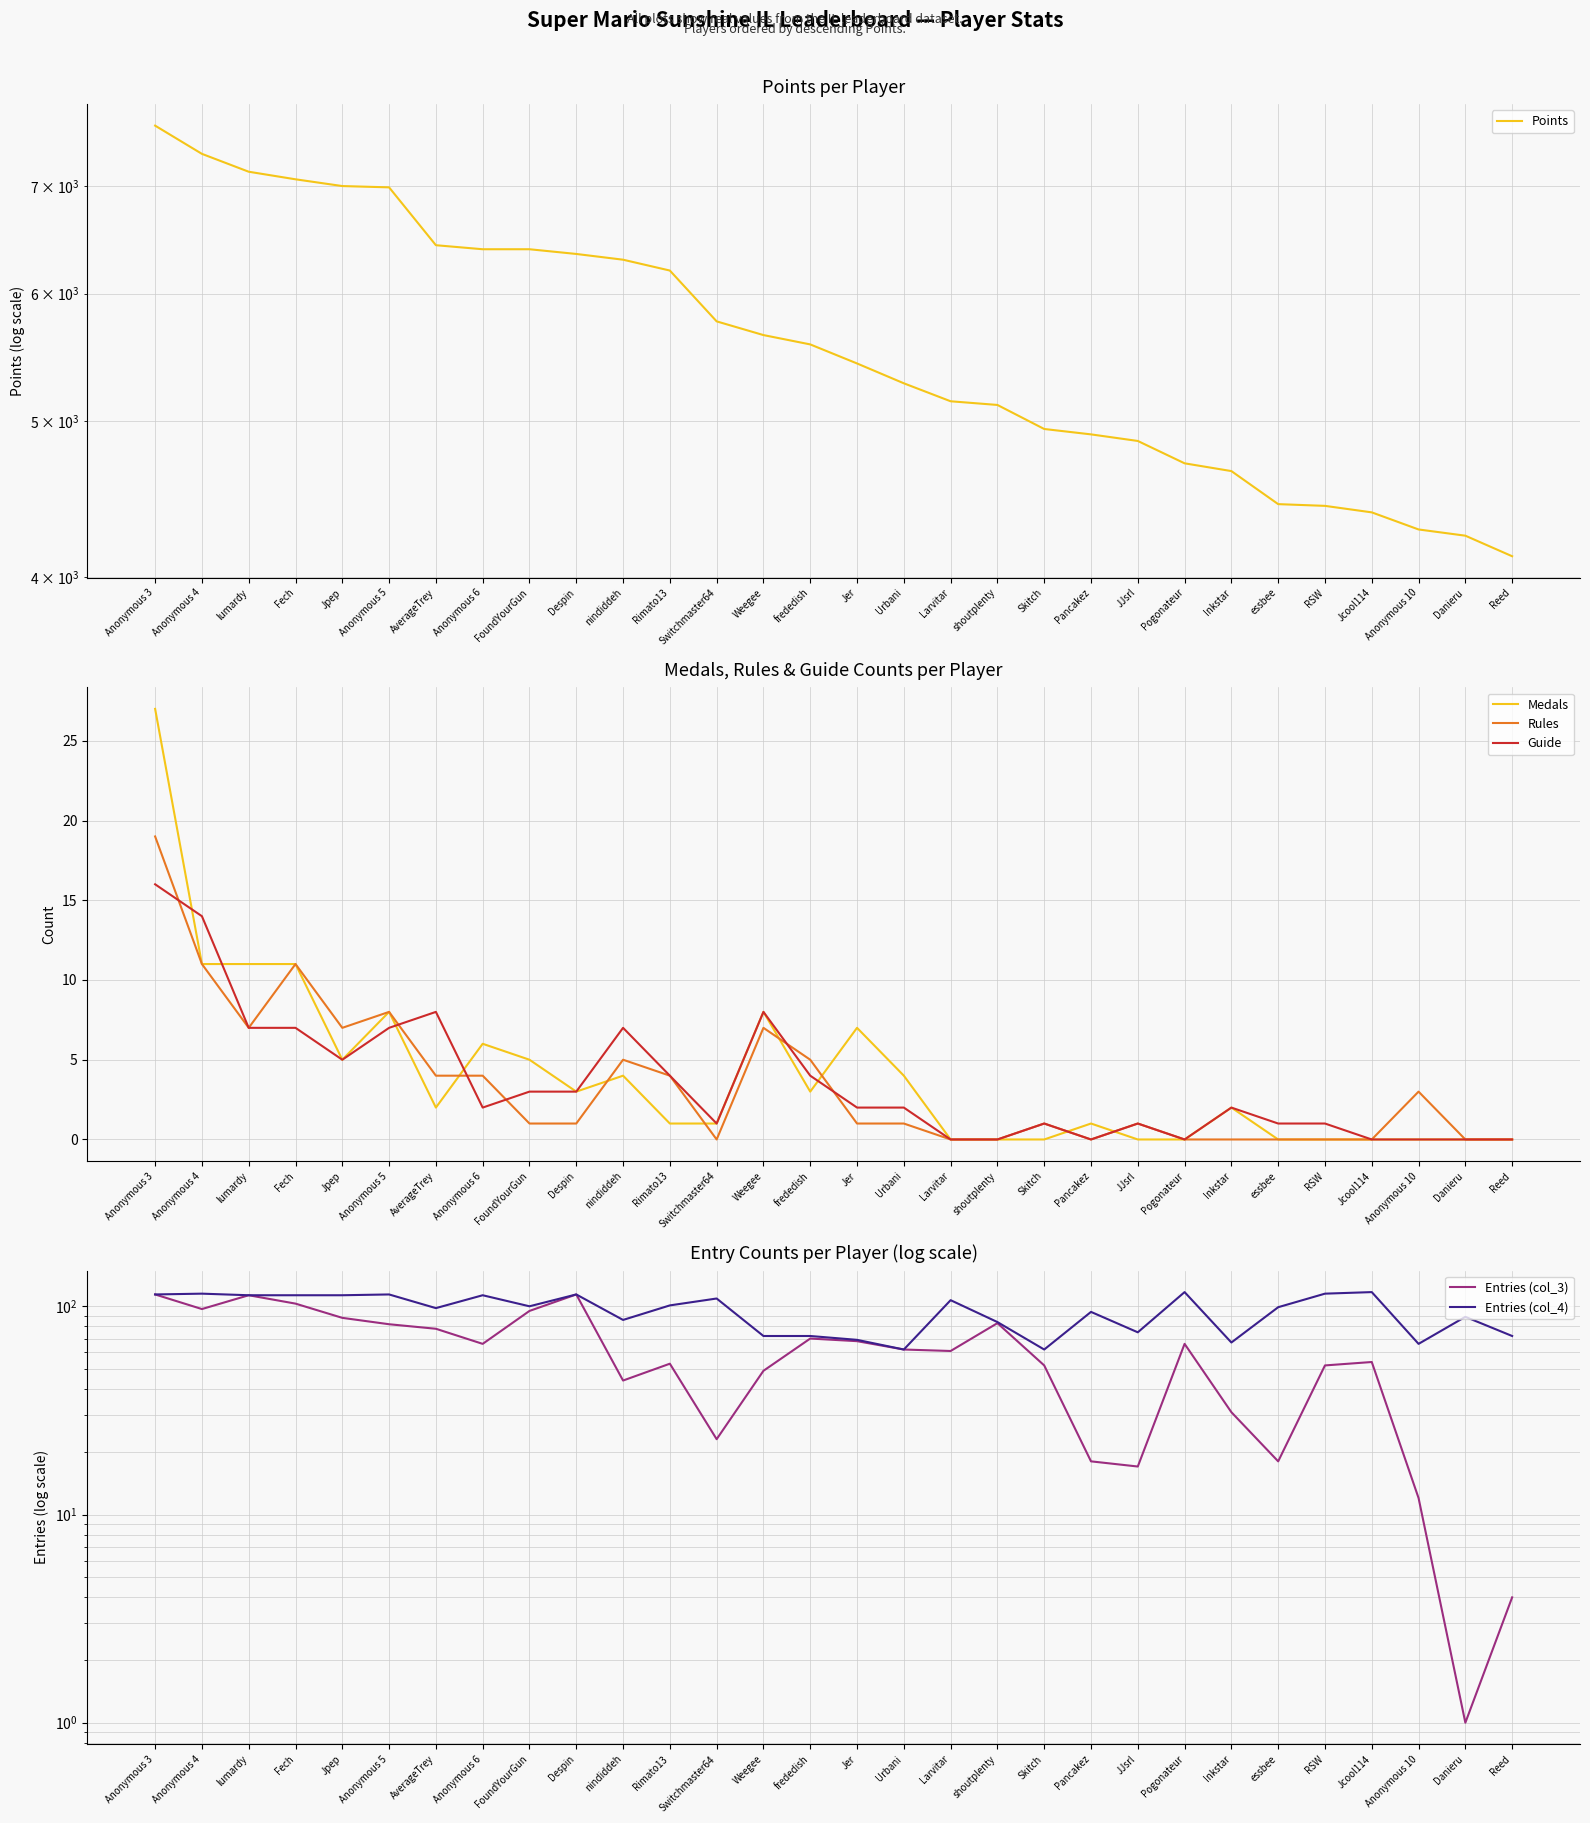

In Rules, how many points are lower than both neighbors (excluding endpoints)?

4